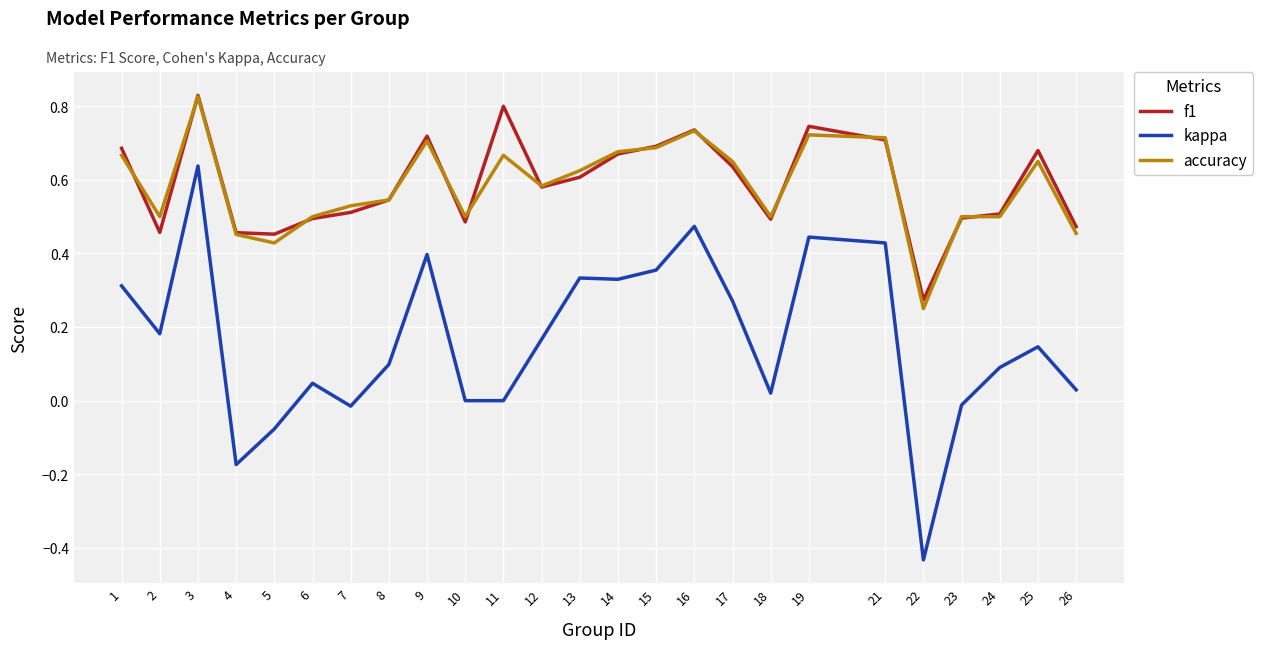

Is it true that kappa equals 0.5 at 10?

False